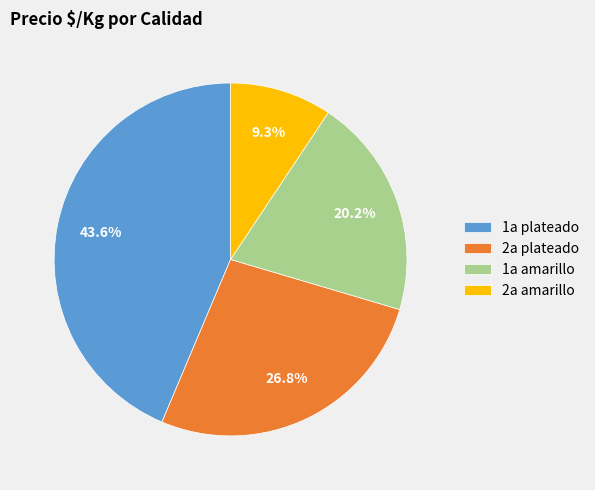

Rank the categories by value from lowest to highest.

2a amarillo, 1a amarillo, 2a plateado, 1a plateado